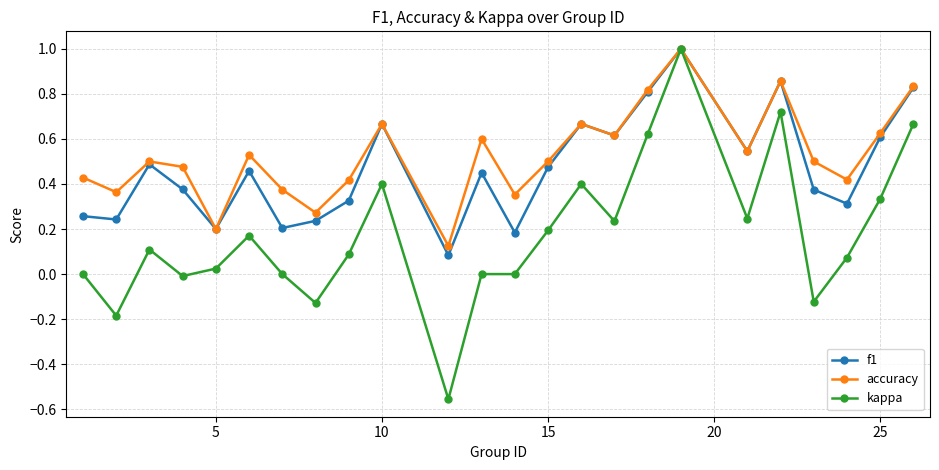

True or false: f1 has more than 2 interior local peaks.

True